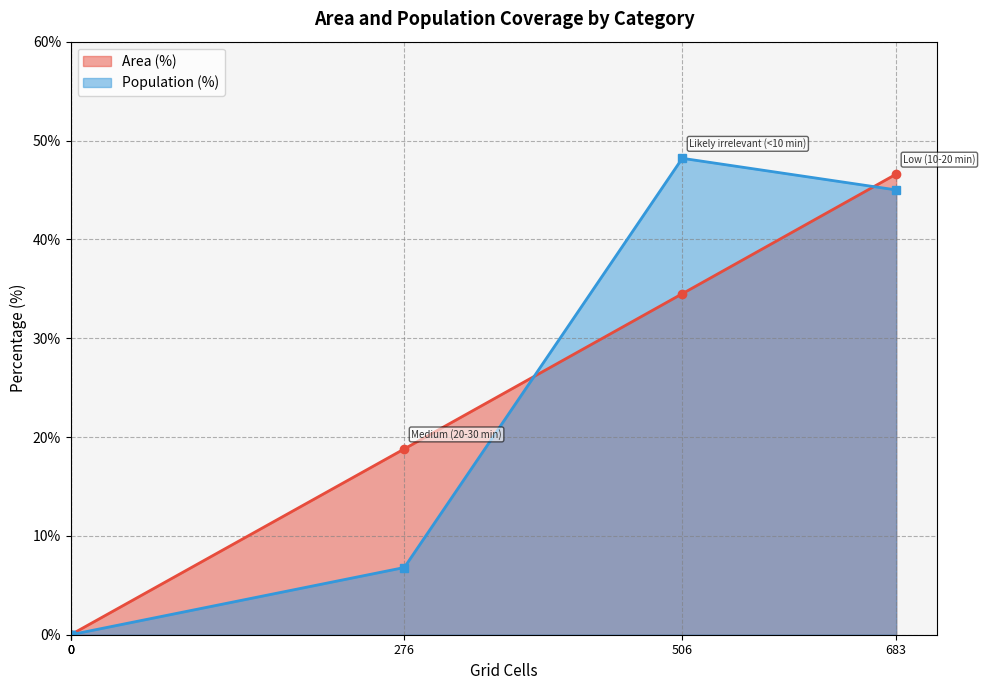

What is the approximate value of Population (%) at Likely irrelevant (<10 min)?

48.2